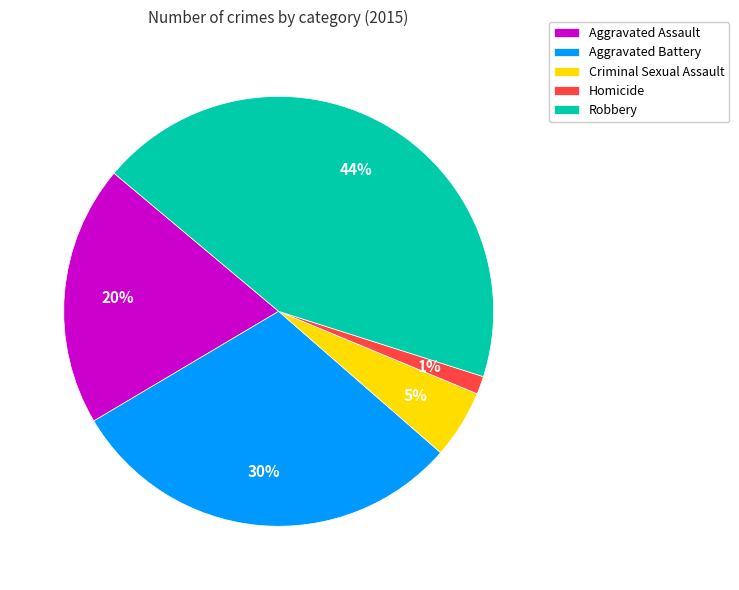

Is the sum of Robbery and Criminal Sexual Assault greater than half?

No